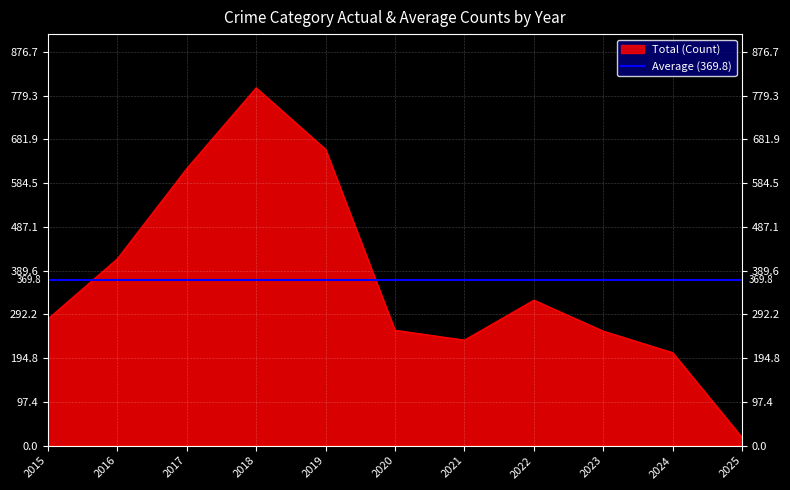

What is the spread (max minus min) of values at 2021?

134.8